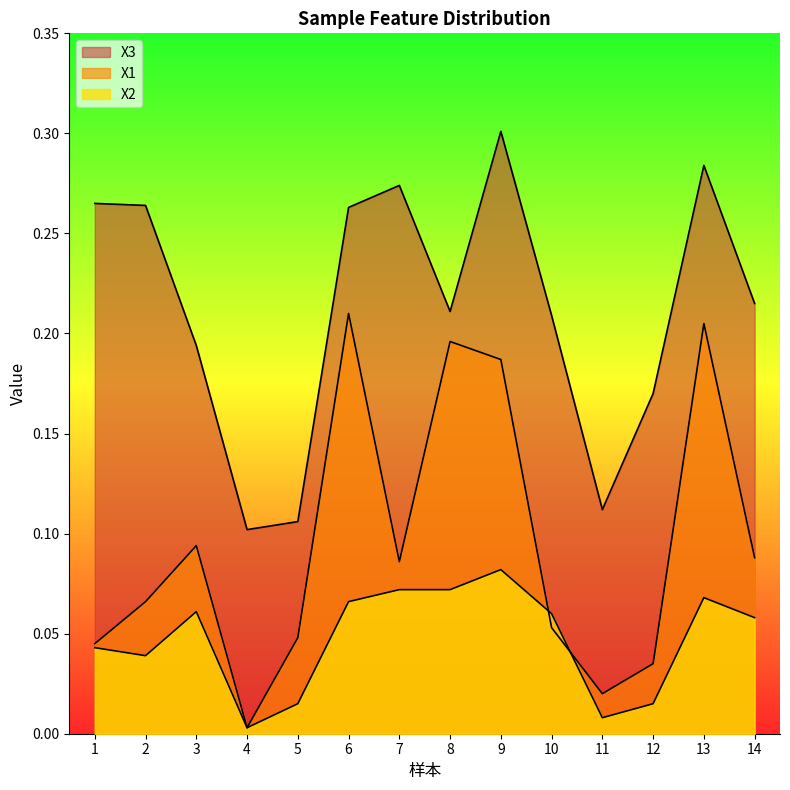

List the labels in order of X3 value, smallest first.

4, 5, 11, 12, 3, 10, 8, 14, 6, 2, 1, 7, 13, 9